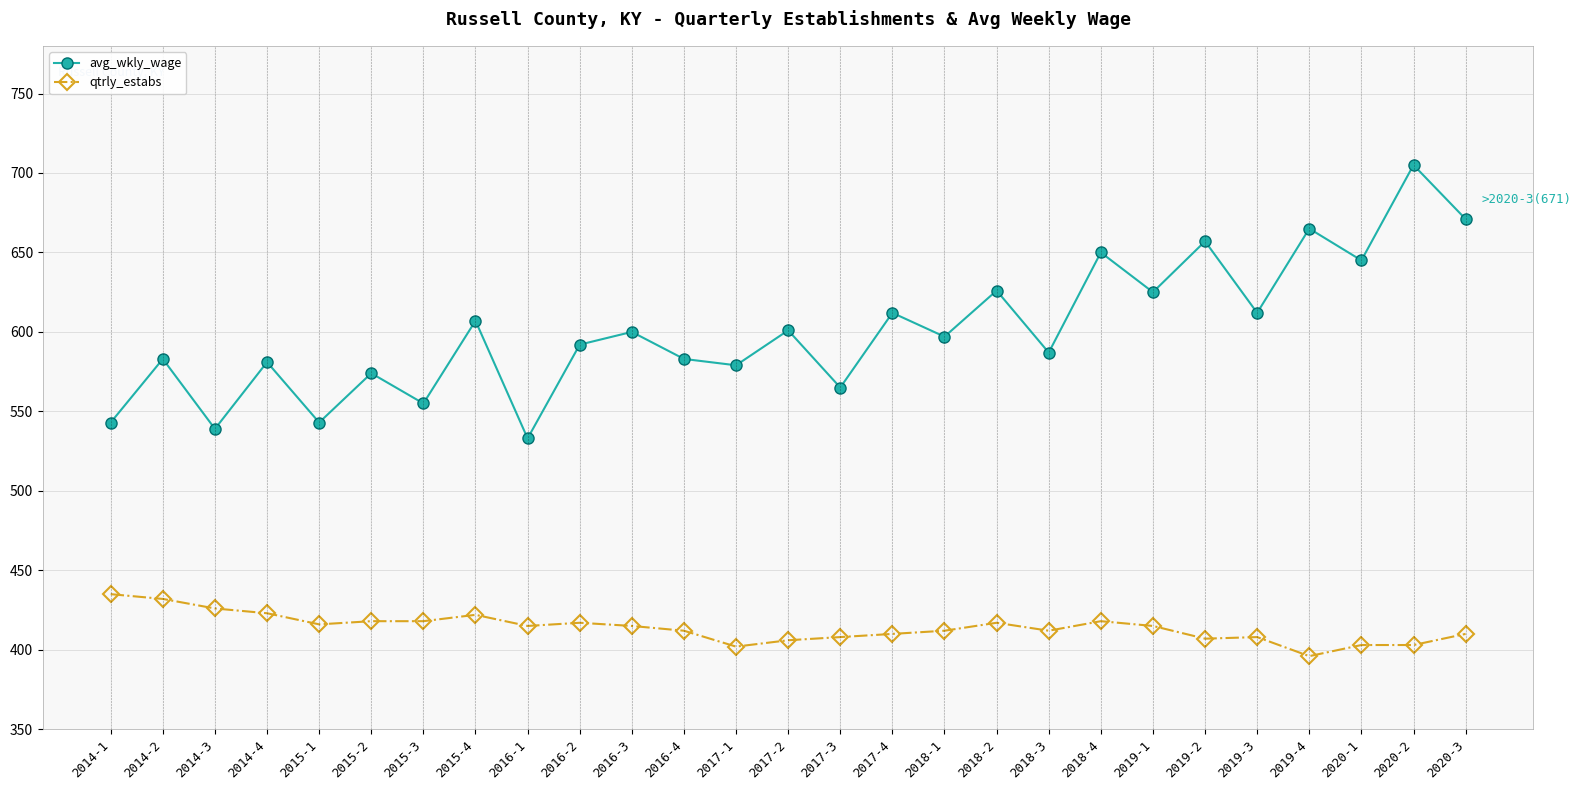

Read the qtrly_estabs value at 2014-3.

426